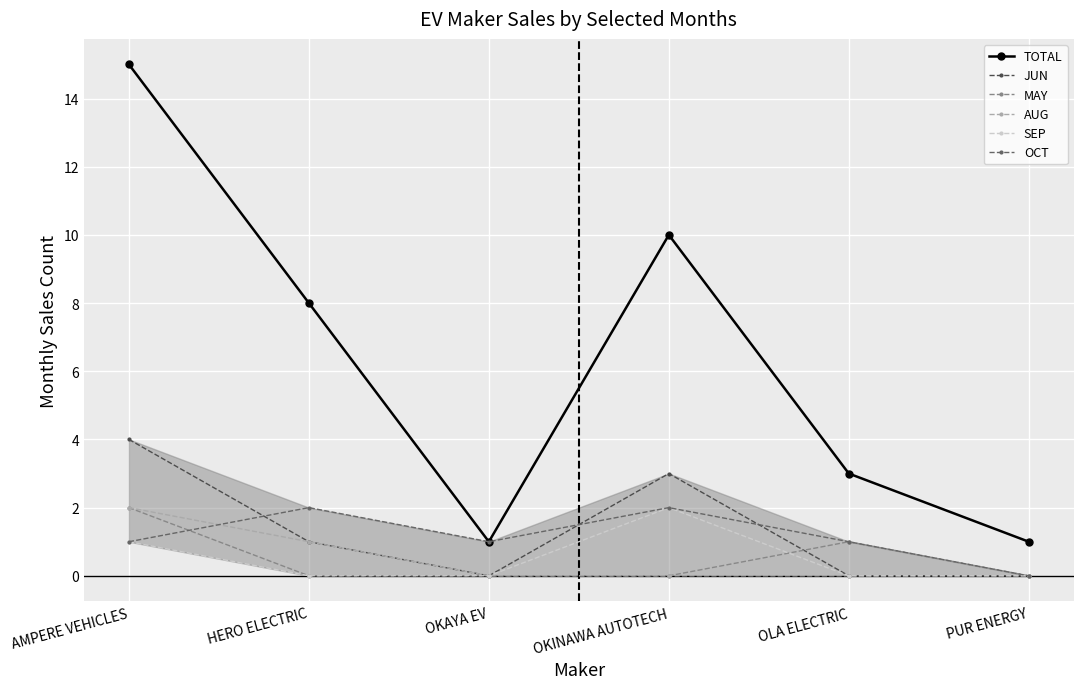

Is this an area chart (filled region under the line)?

No